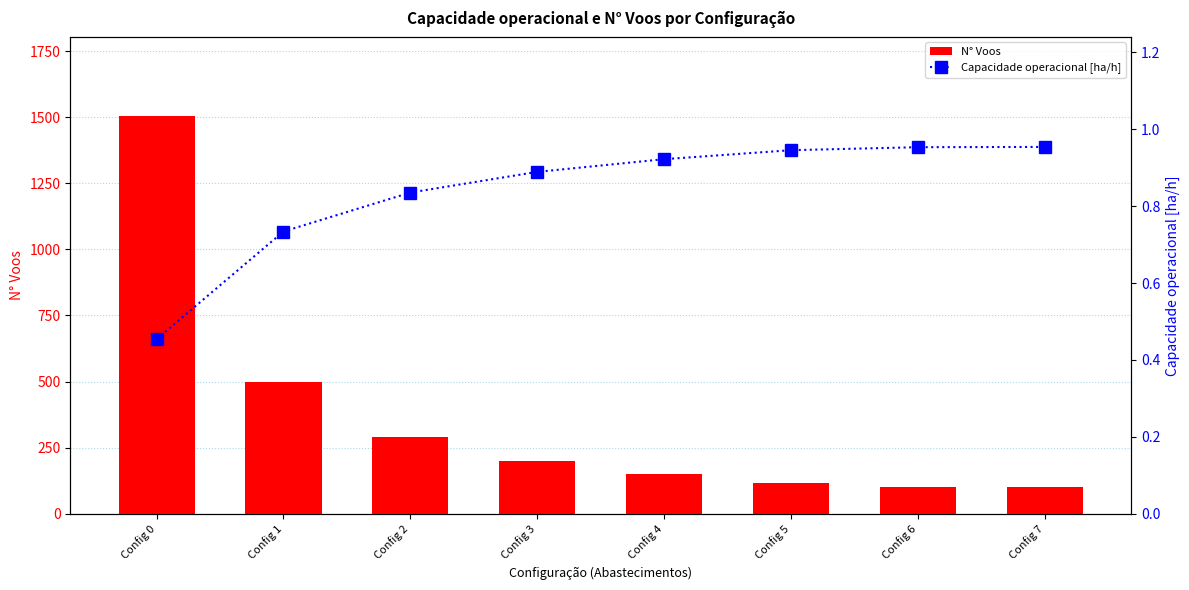

Reading left to right, transcribe all the data shown in this chart.

N° Voos: 1503.0	497.0	291.0	200.0	149.0	115.0	102.0	101.0
Capacidade operacional [ha/h]: 0.5	0.7	0.8	0.9	0.9	0.9	1.0	1.0